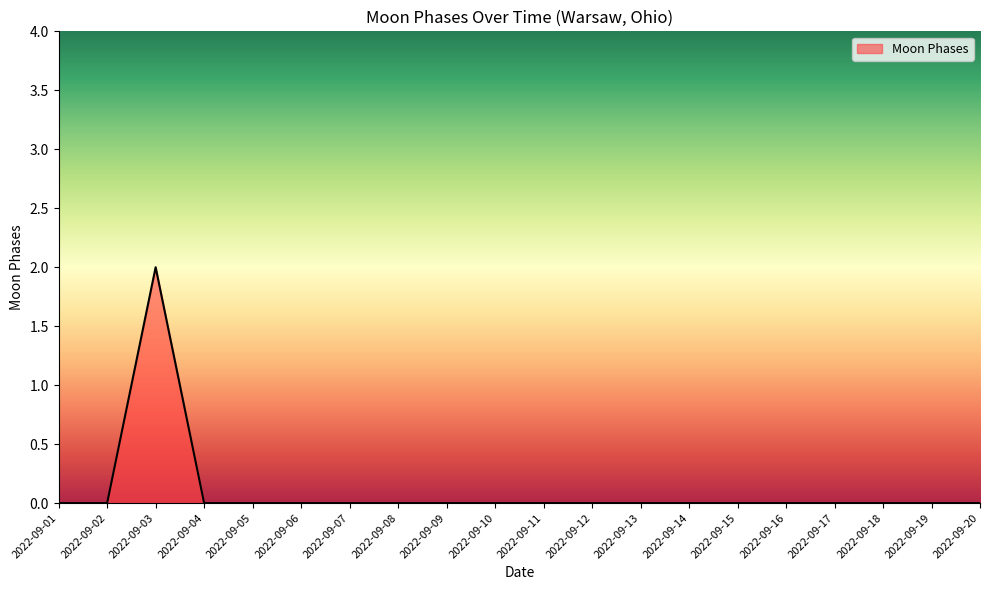

Reading left to right, transcribe all the data shown in this chart.

2022-09-01=0	2022-09-02=0	2022-09-03=2	2022-09-04=0	2022-09-05=0	2022-09-06=0	2022-09-07=0	2022-09-08=0	2022-09-09=0	2022-09-10=0	2022-09-11=0	2022-09-12=0	2022-09-13=0	2022-09-14=0	2022-09-15=0	2022-09-16=0	2022-09-17=0	2022-09-18=0	2022-09-19=0	2022-09-20=0